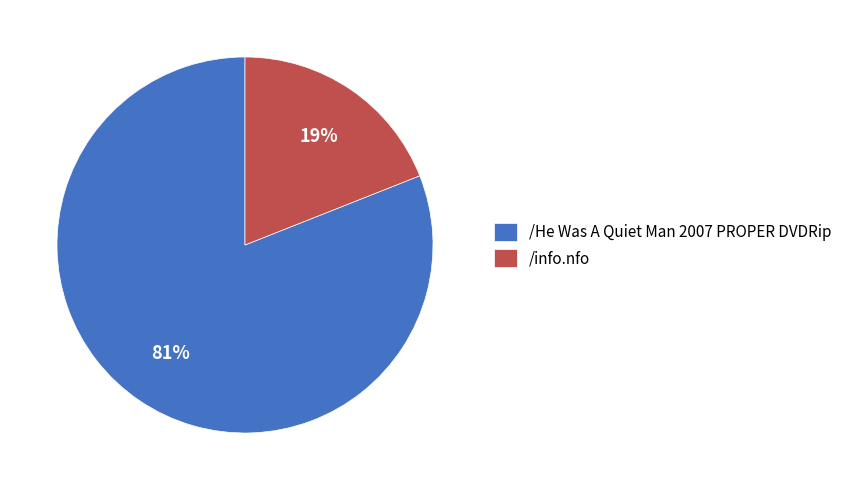

Which has a higher value, /He Was A Quiet Man 2007 PROPER DVDRip or /info.nfo?

/He Was A Quiet Man 2007 PROPER DVDRip